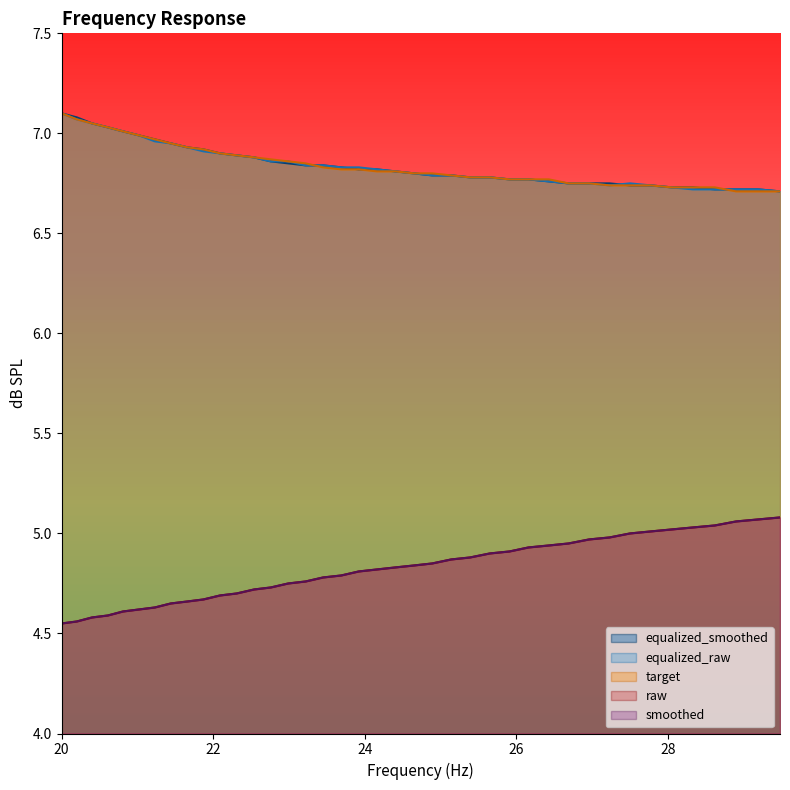

What is the sum of all target values?

273.7